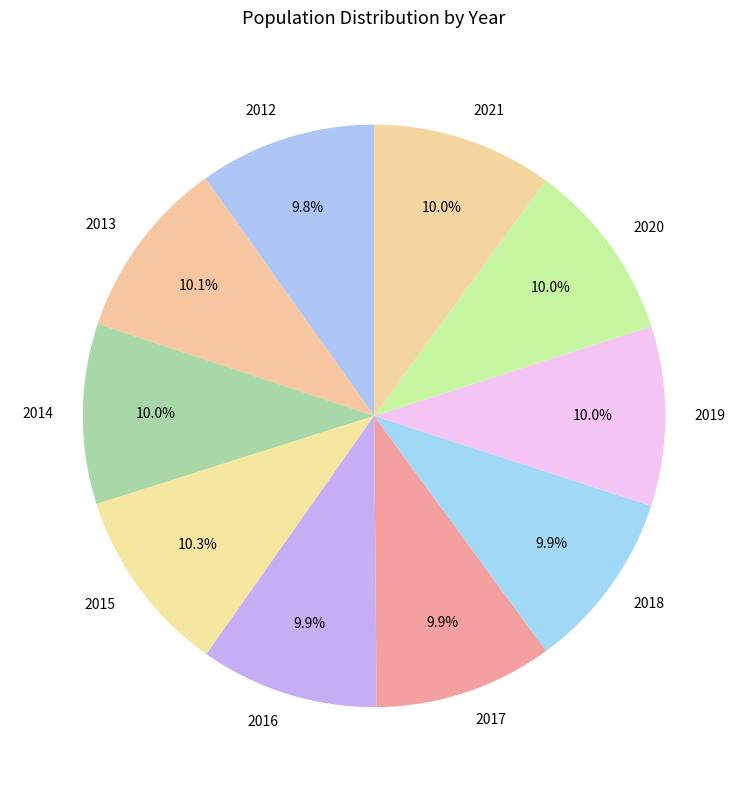

Approximately how many times larger is the value at 2019 compared to 2021?

1.0